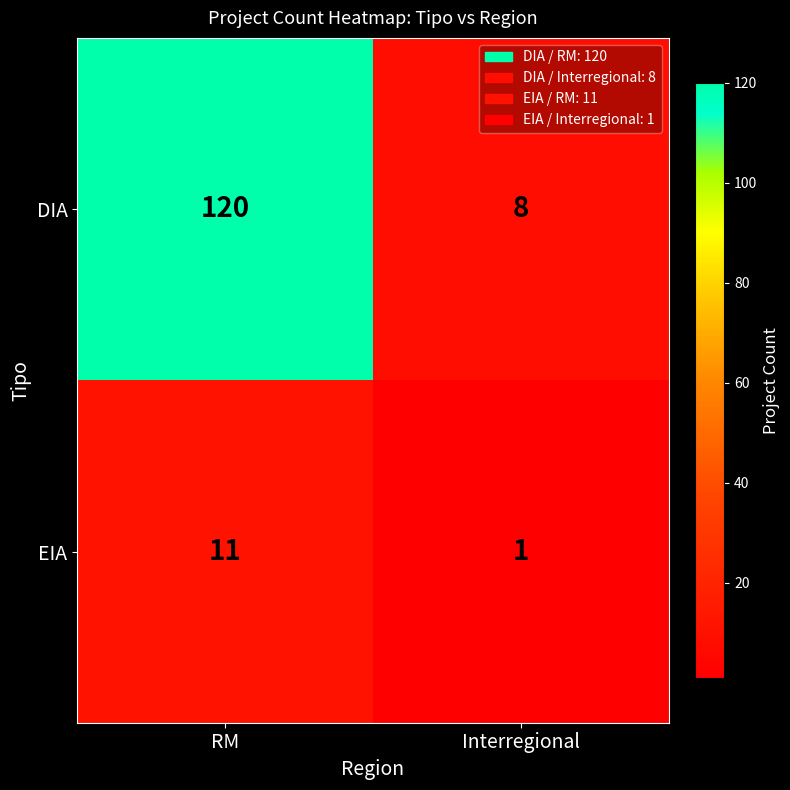

Is it true that DIA equals 8 at Interregional?

True